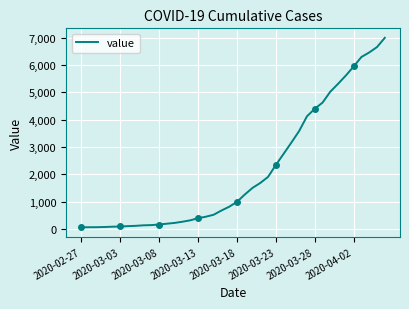

Rank the categories by value from highest to lowest.

39, 38, 37, 36, 35, 34, 33, 32, 31, 30, 29, 28, 27, 26, 25, 24, 23, 22, 21, 20, 19, 18, 17, 16, 15, 14, 13, 12, 11, 10, 9, 8, 2020-04-02, 2020-03-28, 2020-03-23, 2020-03-18, 2020-03-13, 2020-03-08, 2020-03-03, 2020-02-27